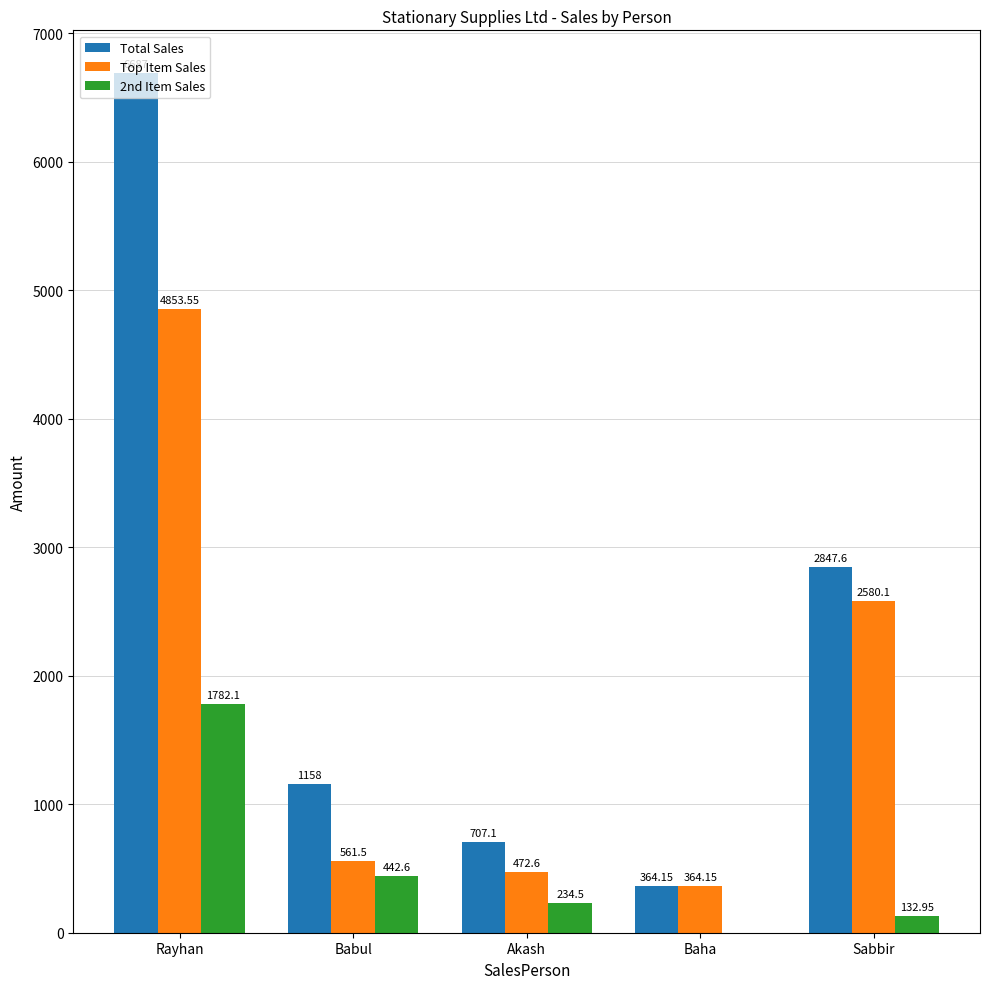

Where does the Total Sales series first go above 1158?

Rayhan